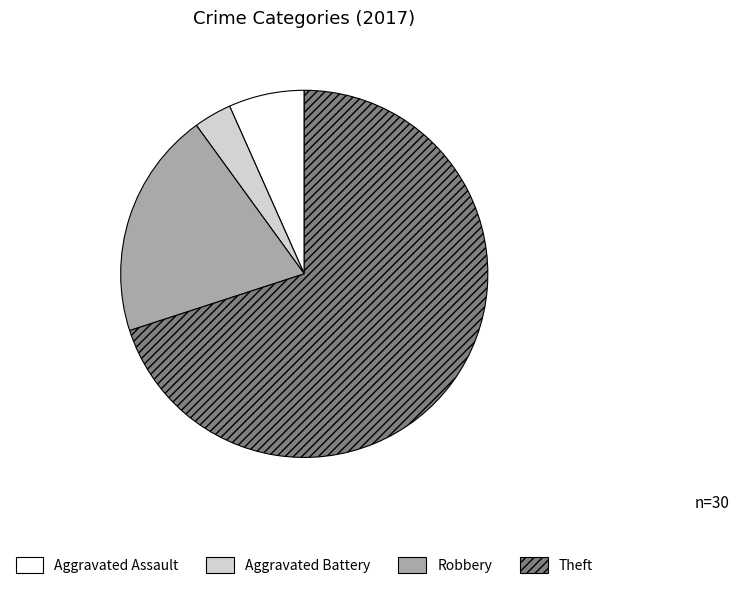

True or false: Robbery accounts for 20% of the total.

True